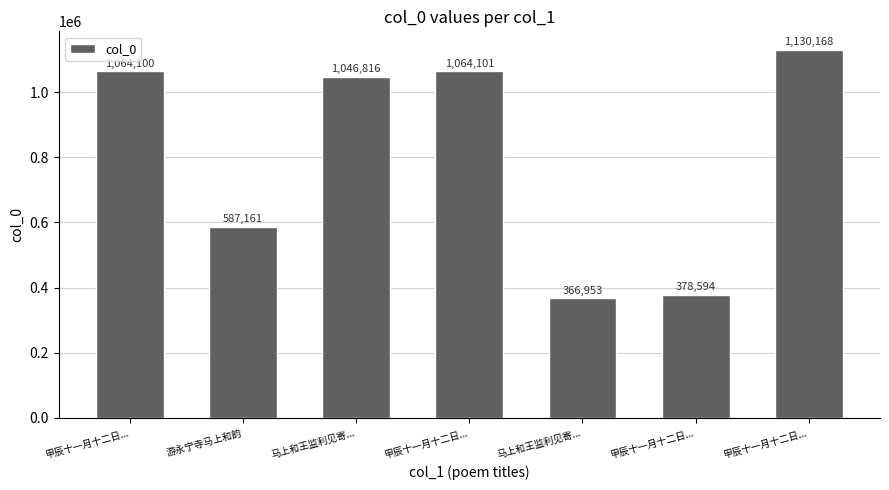

Are the bars horizontal?

No